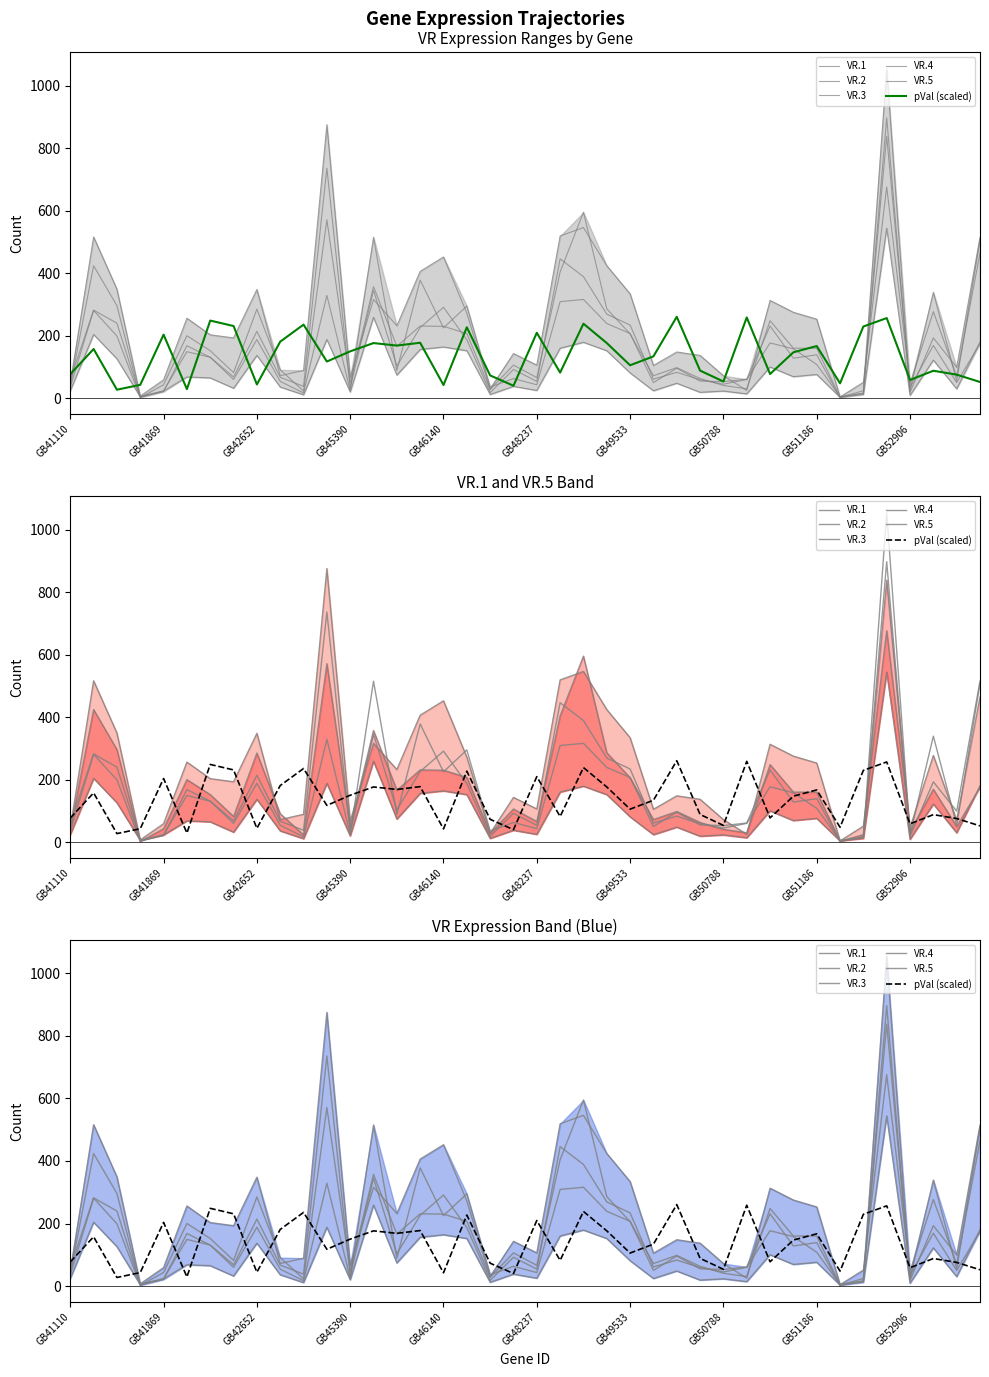

At which category does the chart reach its peak across all series?

35